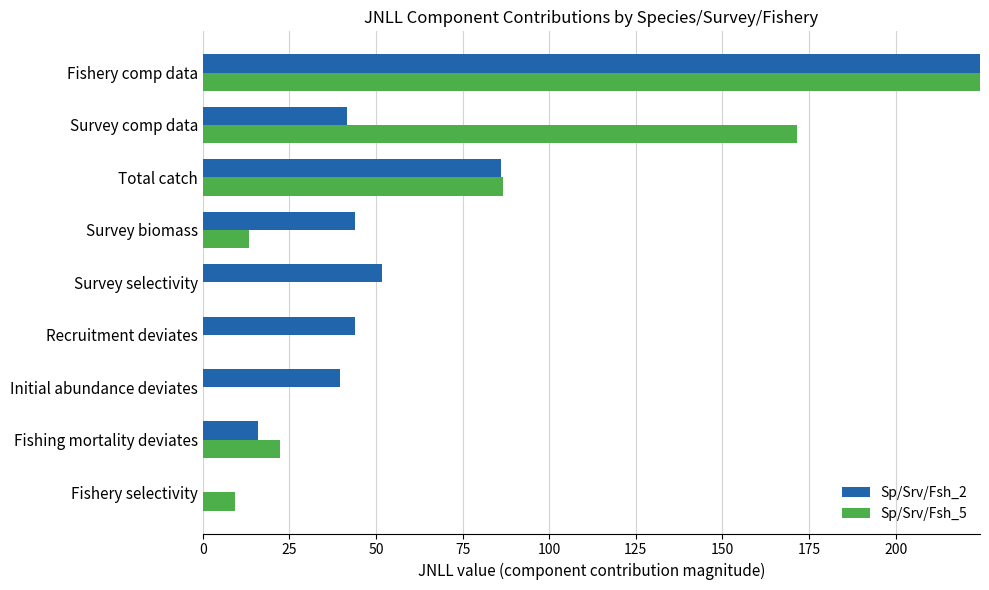

Reading left to right, extract all data points from this chart.

Sp/Srv/Fsh_2: 0.0	15.9	39.5	44.0	51.8	44.0	86.1	41.7	413.4
Sp/Srv/Fsh_5: 9.2	22.3	0.0	0.0	0.0	13.4	86.7	171.6	227.4